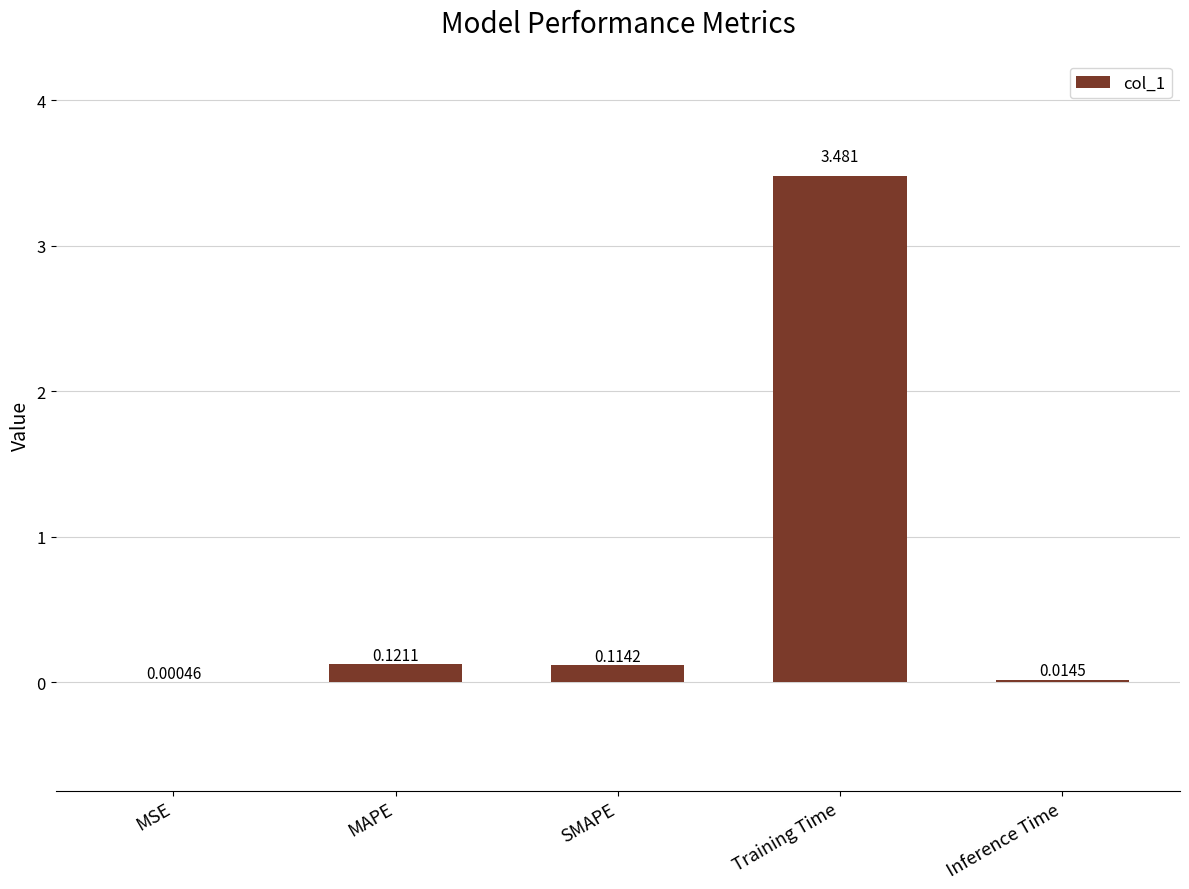

At which category does the chart reach its peak across all series?

Training Time